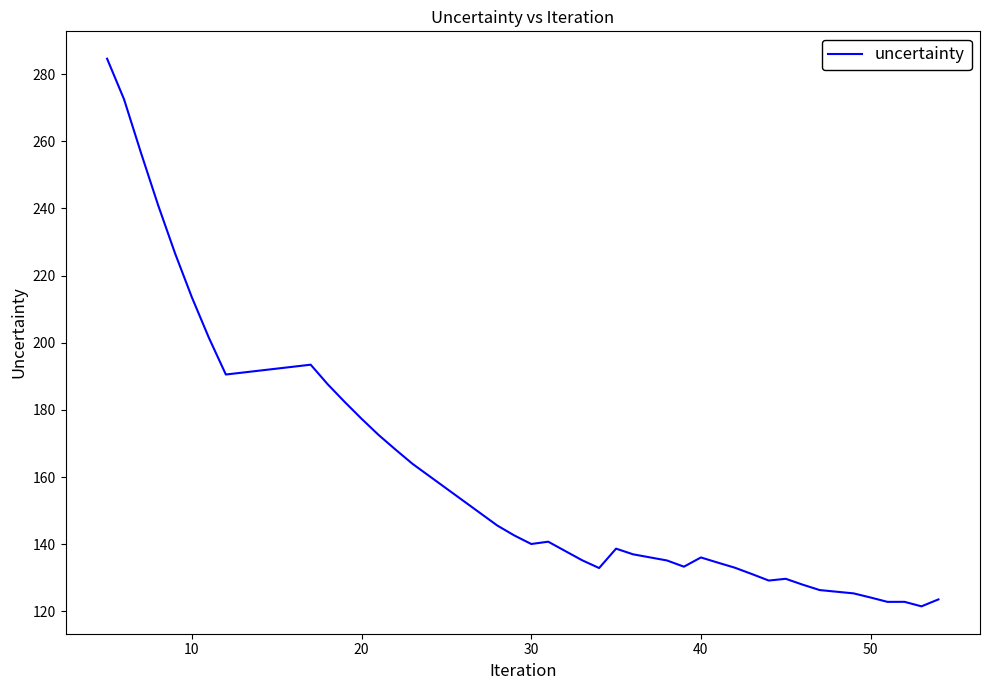

What is the difference between the maximum and minimum values?

163.0